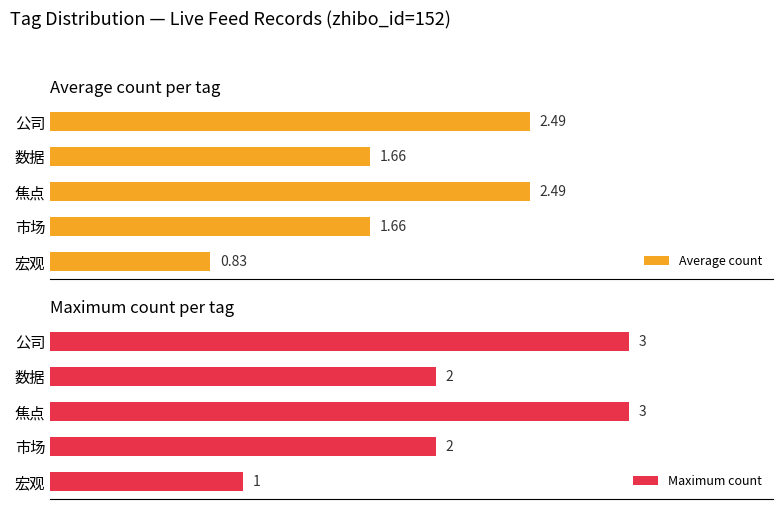

Which category has the lowest value in the Average count series?

宏观